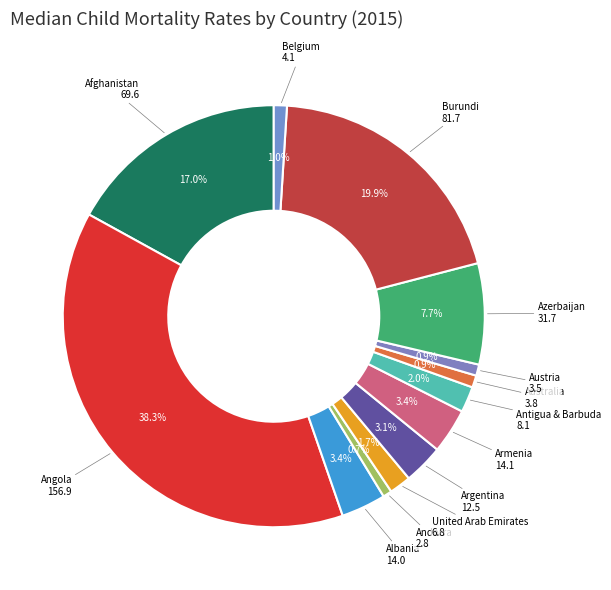

Which category has the biggest portion of the pie?

Angola